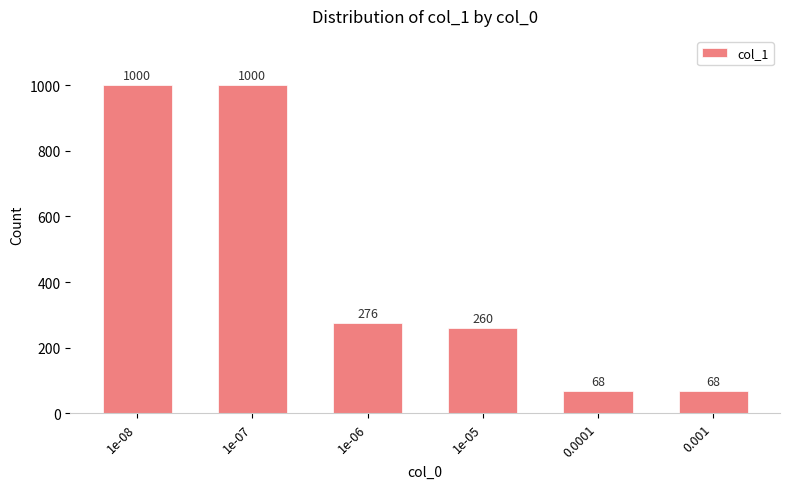

The chart shows a value of 143 at 1e-05. True or false?

False